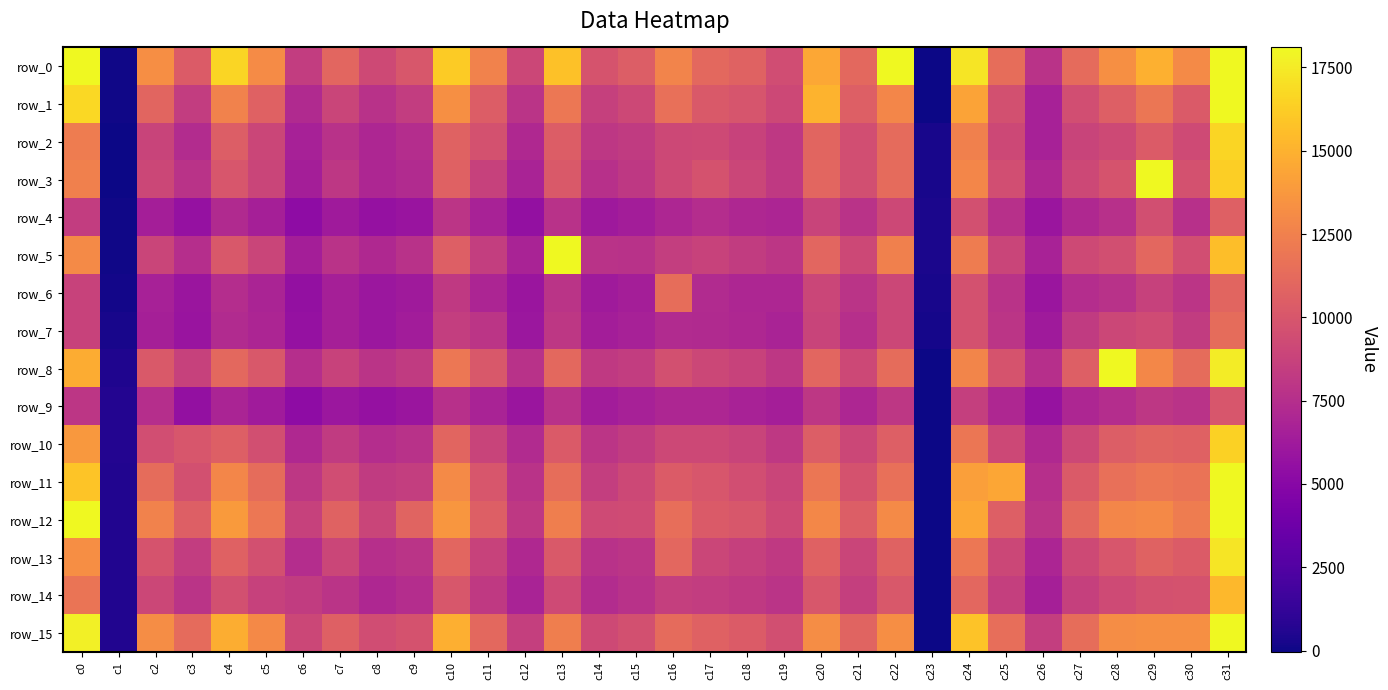

What is the approximate value of row_9 at c16, to the nearest 100?

7000